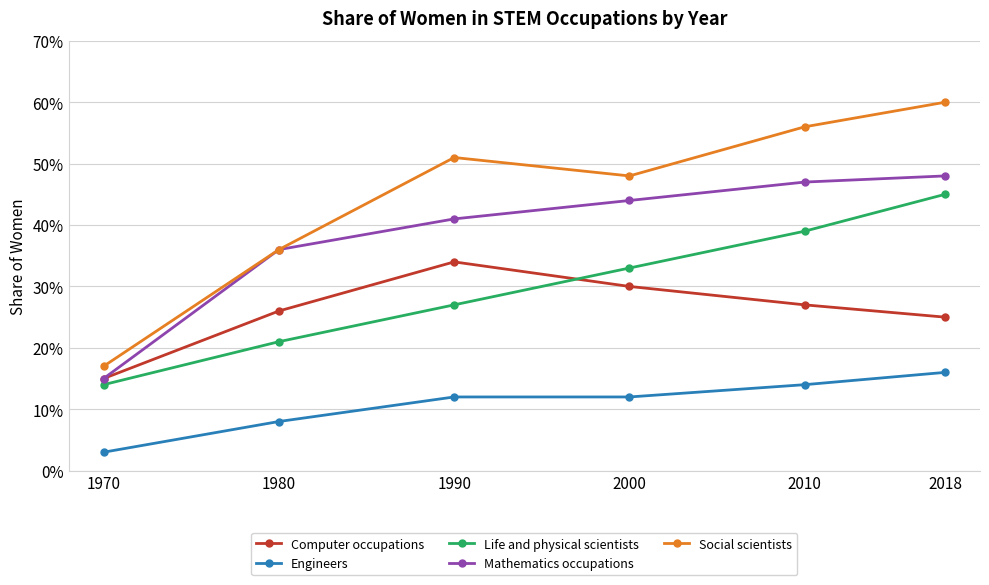

Does the chart have visible grid lines?

Yes